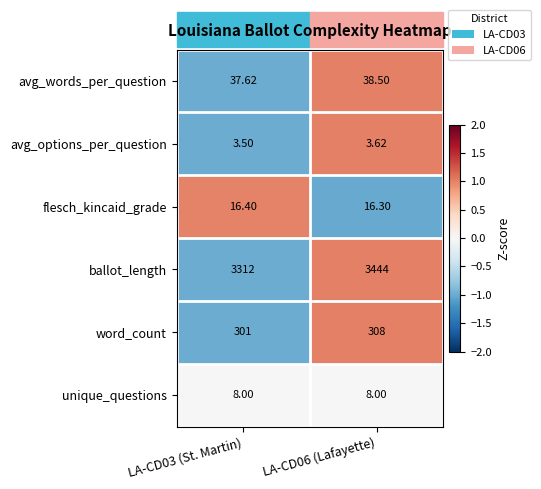

Which series has the largest total across all categories?

ballot_length